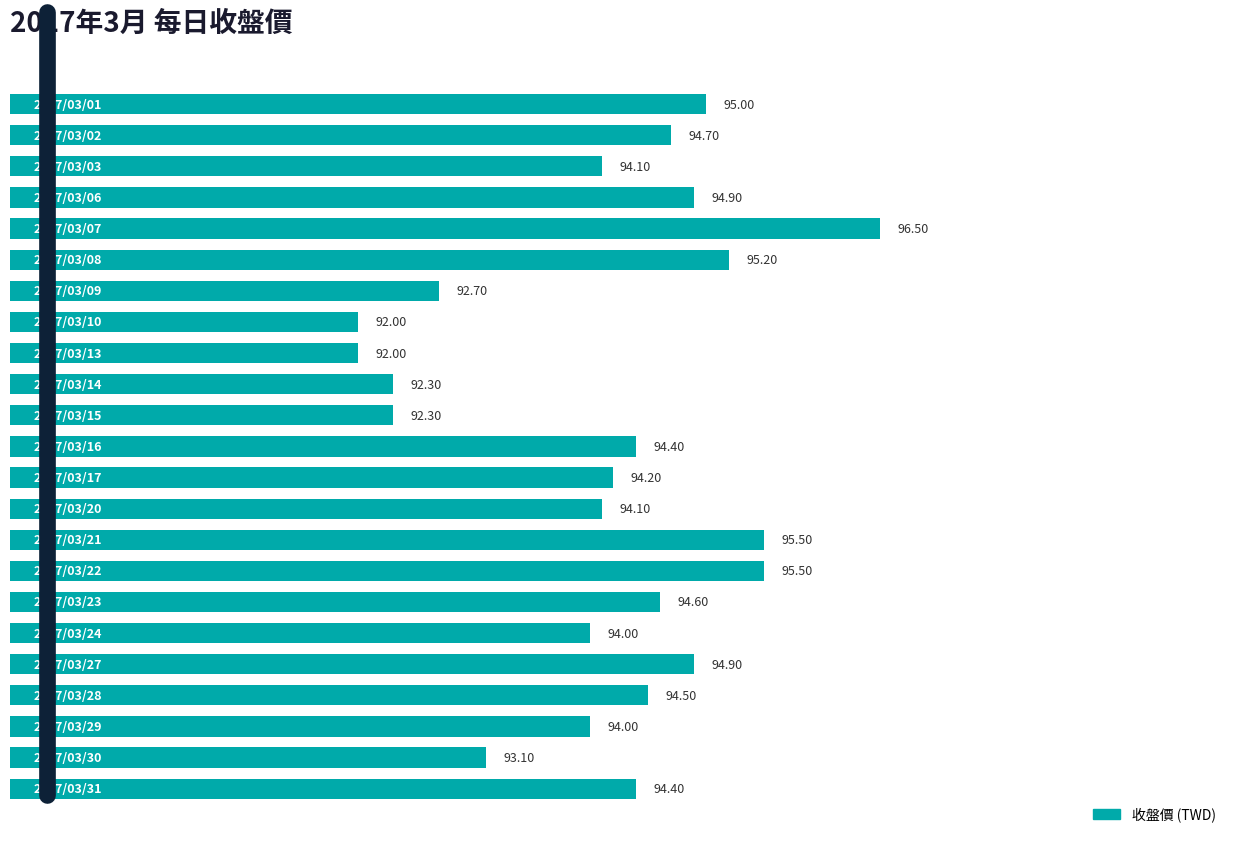

What is the difference between the second highest and minimum values?

3.5